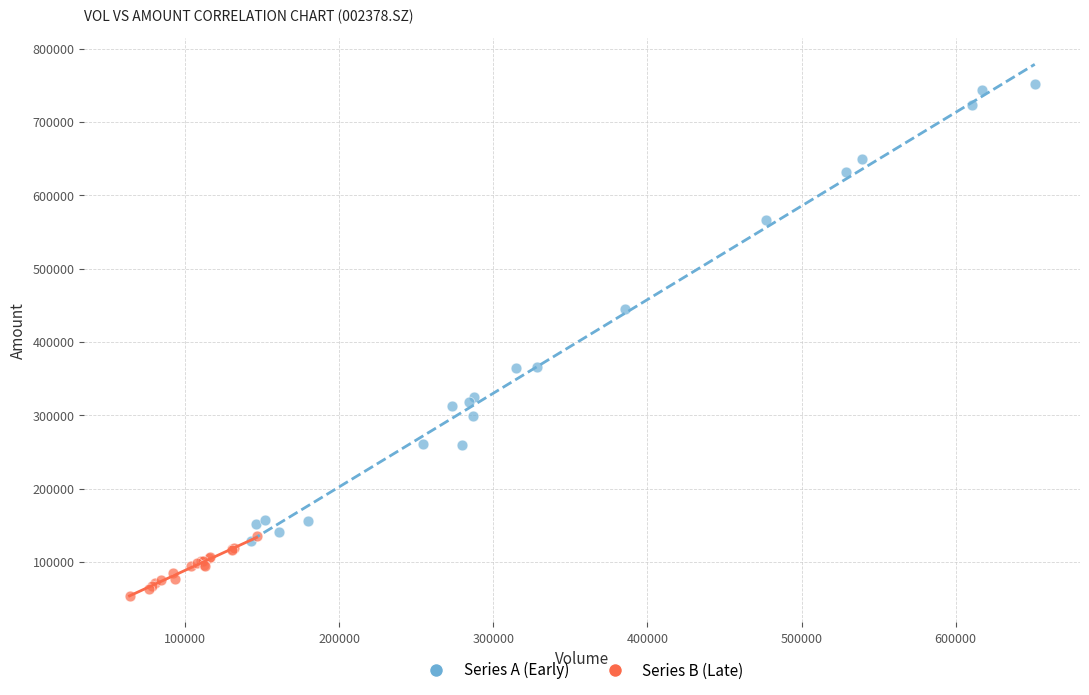

Which series reaches the maximum Y coordinate?

Series A (Early)